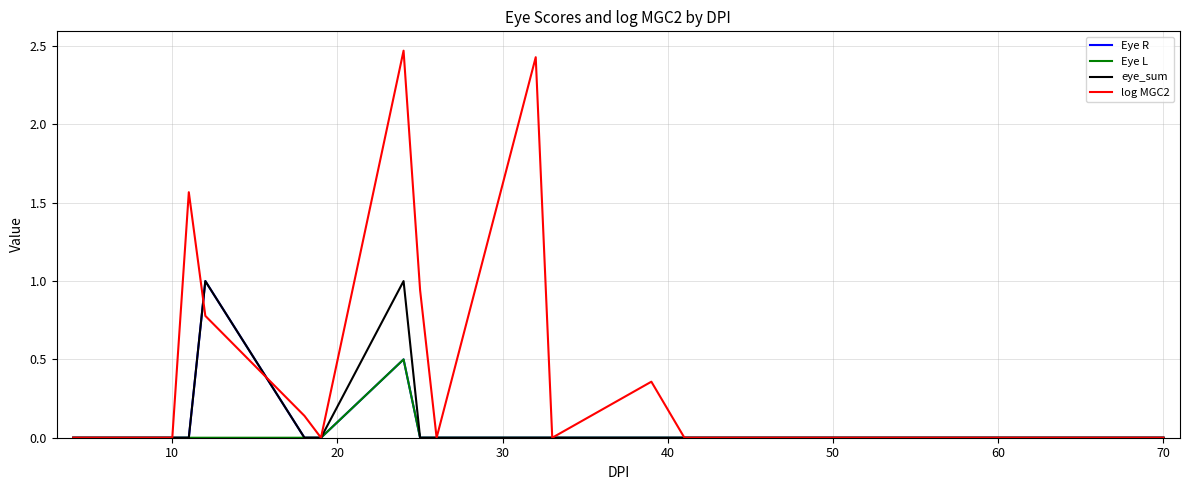

True or false: Eye L has more than 0 interior local peaks.

True